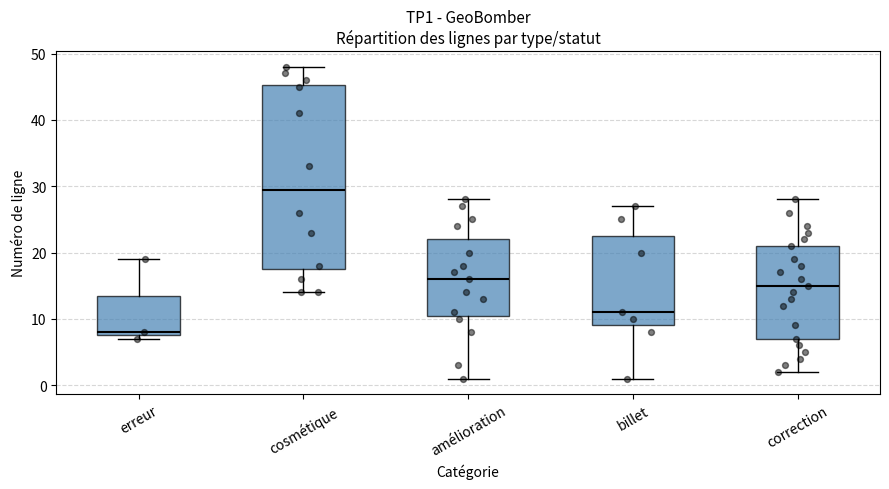

Reading left to right, transcribe this box plot: for each box, give where its median line is, the range the box spans, and where its two whiskers end, as read against the y-axis. The values are not printed on the chart, so give them approximately, as read against the axis.

erreur: median 8 (just above the box's lower edge), box 8 to 14, whiskers 7 to 19
cosmétique: median 30, box 18 to 45, whiskers 14 to 48
amélioration: median 16, box 11 to 22, whiskers 1 to 28
billet: median 11, box 9 to 23, whiskers 1 to 27
correction: median 15, box 7 to 21, whiskers 2 to 28